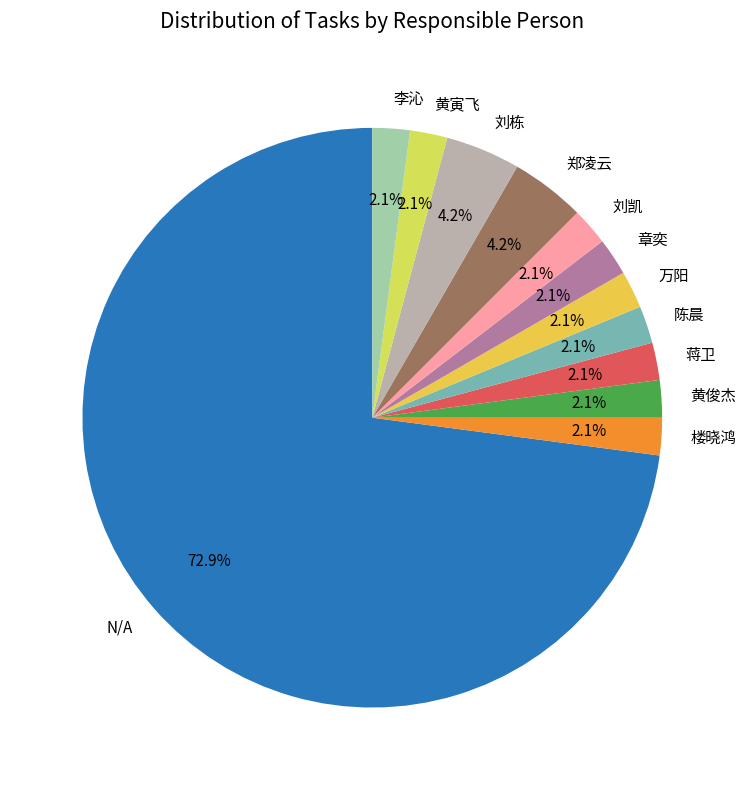

Is it true that 楼晓鸿 is 2% of the pie?

True